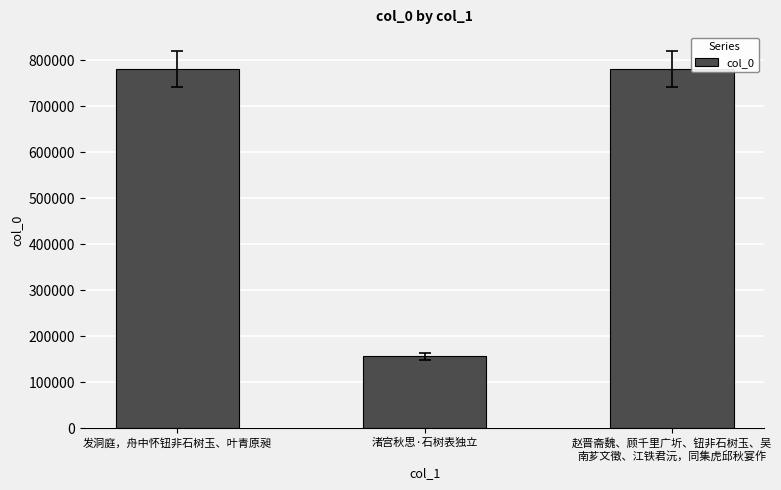

What is the label of the 1st bar from the left?

发洞庭，舟中怀钮非石树玉、叶青原昶